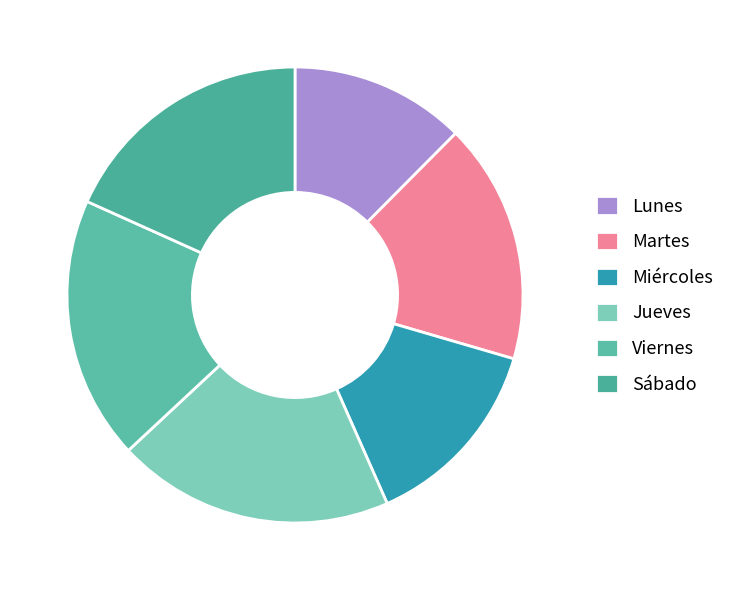

The Miércoles slice represents 28% of the pie. True or false?

False